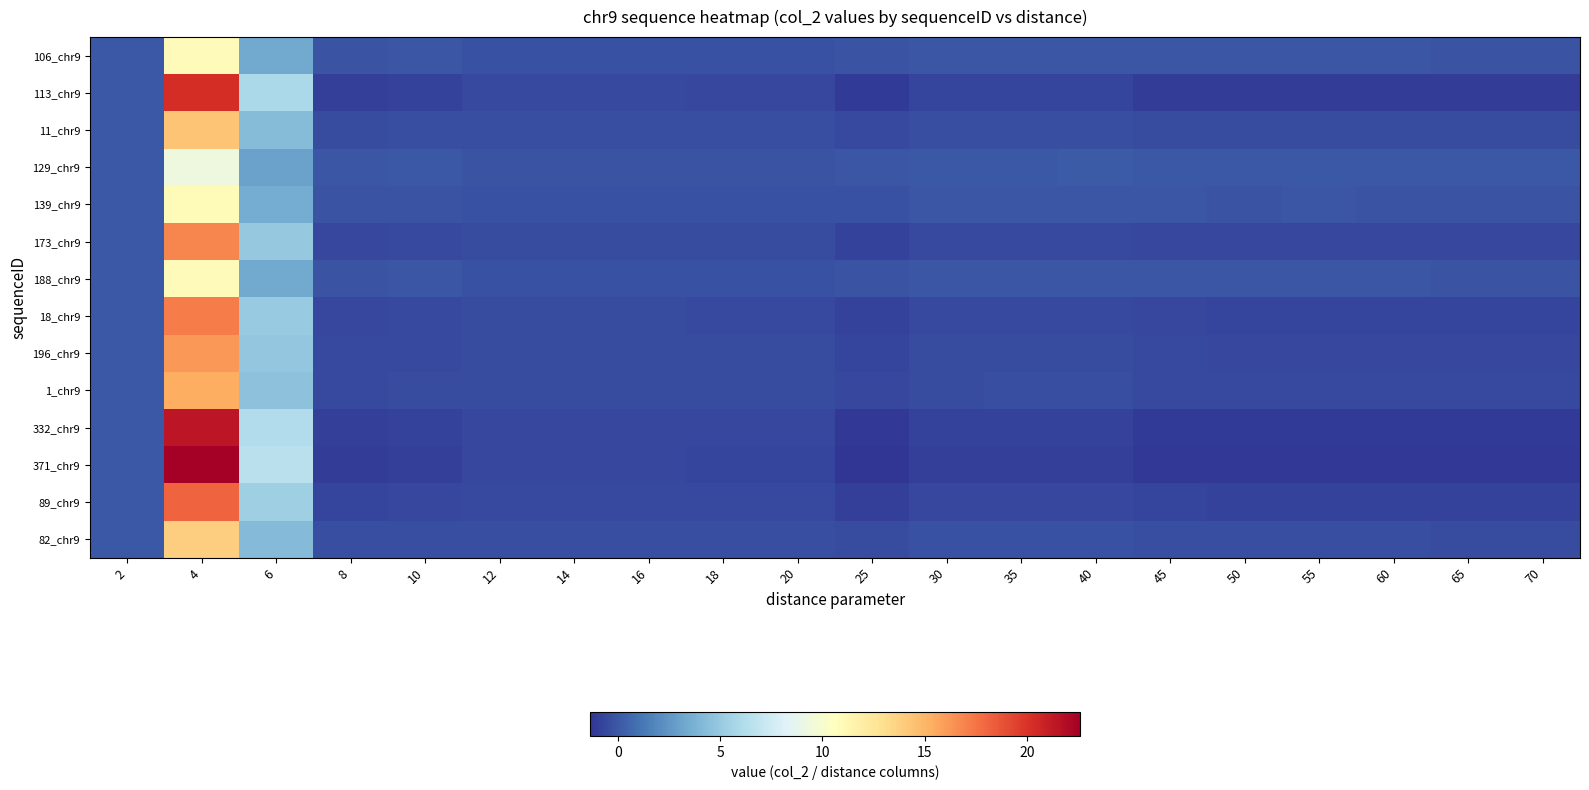

List the series in order of their peak value, highest first.

371_chr9, 332_chr9, 113_chr9, 89_chr9, 18_chr9, 173_chr9, 196_chr9, 1_chr9, 11_chr9, 82_chr9, 139_chr9, 106_chr9, 188_chr9, 129_chr9